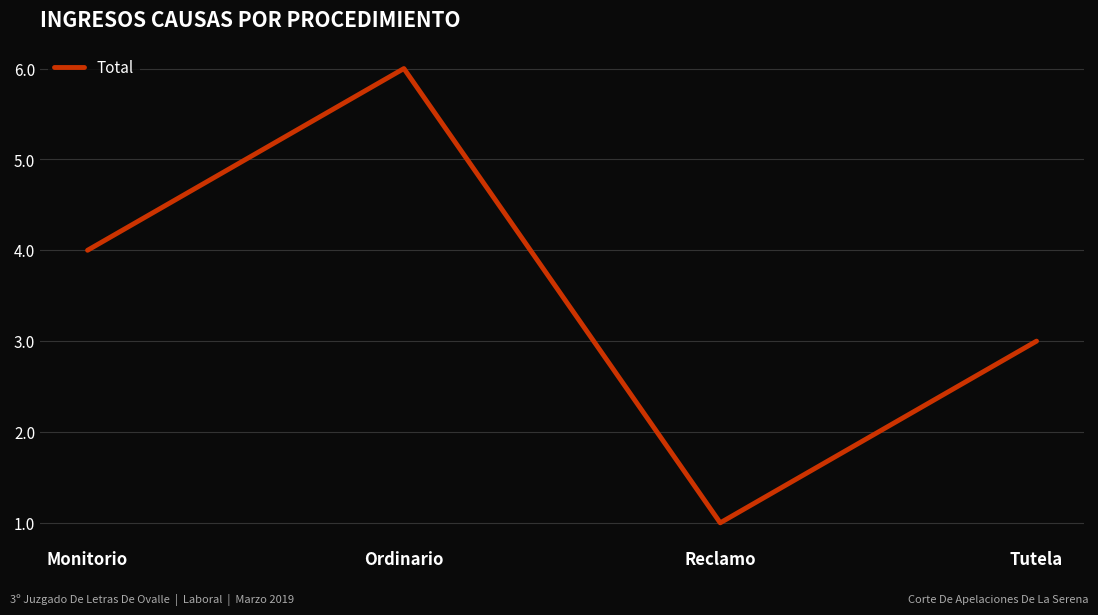

At which category does the chart reach its peak across all series?

Ordinario